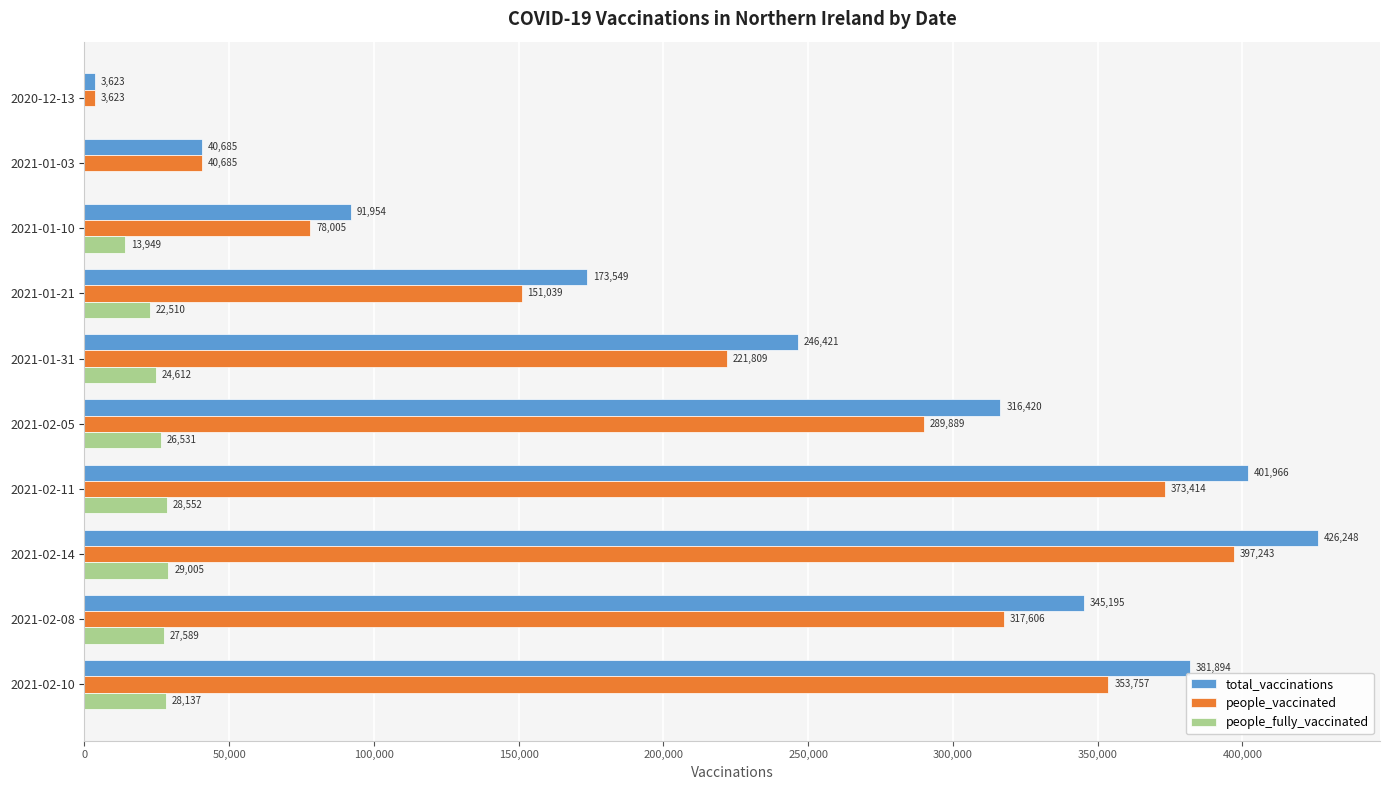

What is the sum of the total_vaccinations values at 2021-01-31 and 2021-01-03?

287106